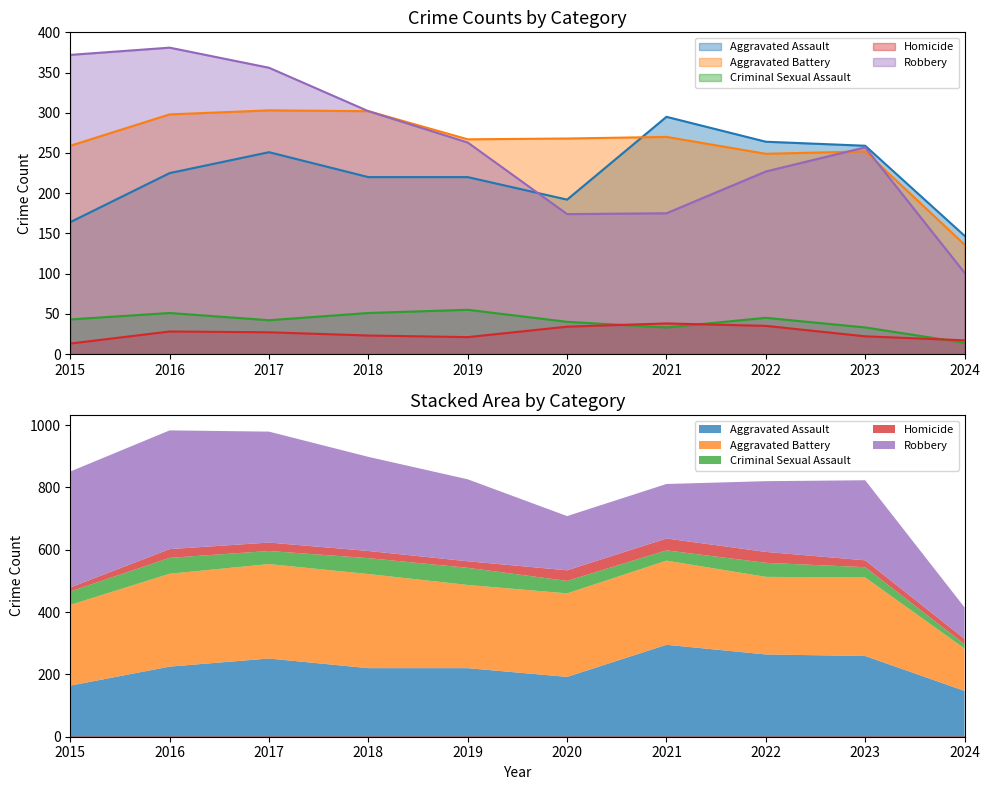

List the series in order of their peak value, highest first.

Robbery, Aggravated Battery, Aggravated Assault, Criminal Sexual Assault, Homicide